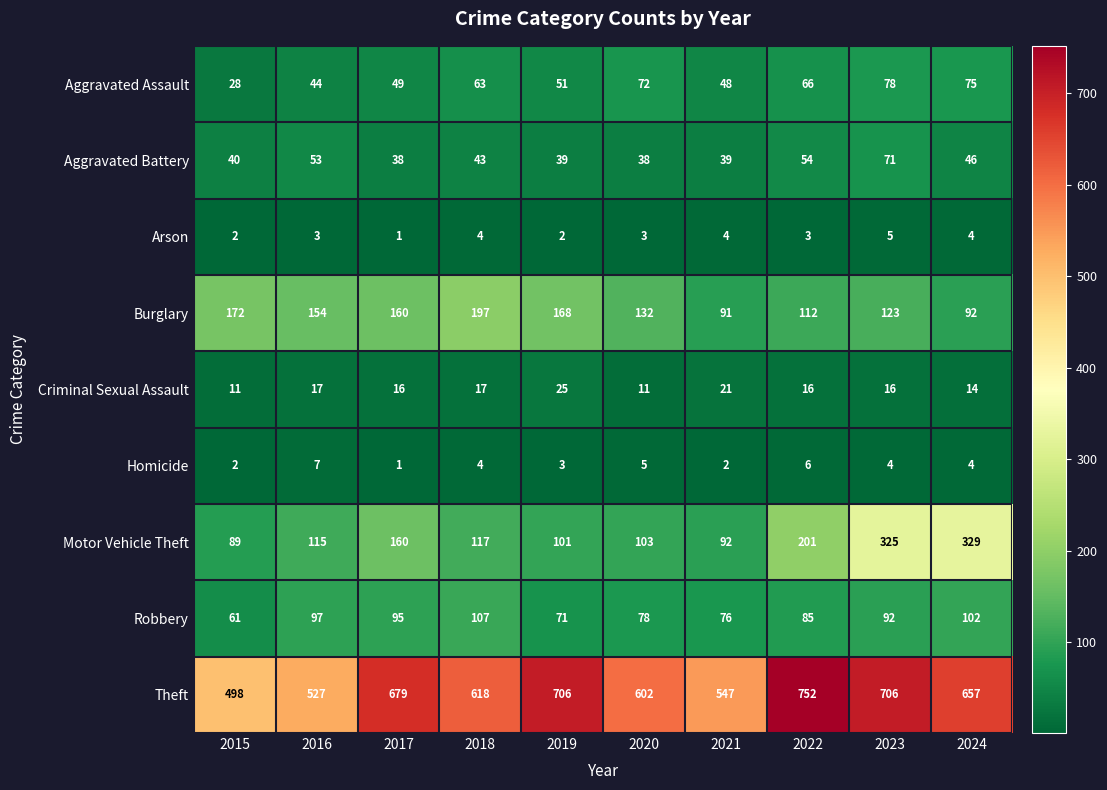

Which category has the lowest value across all series?

2017